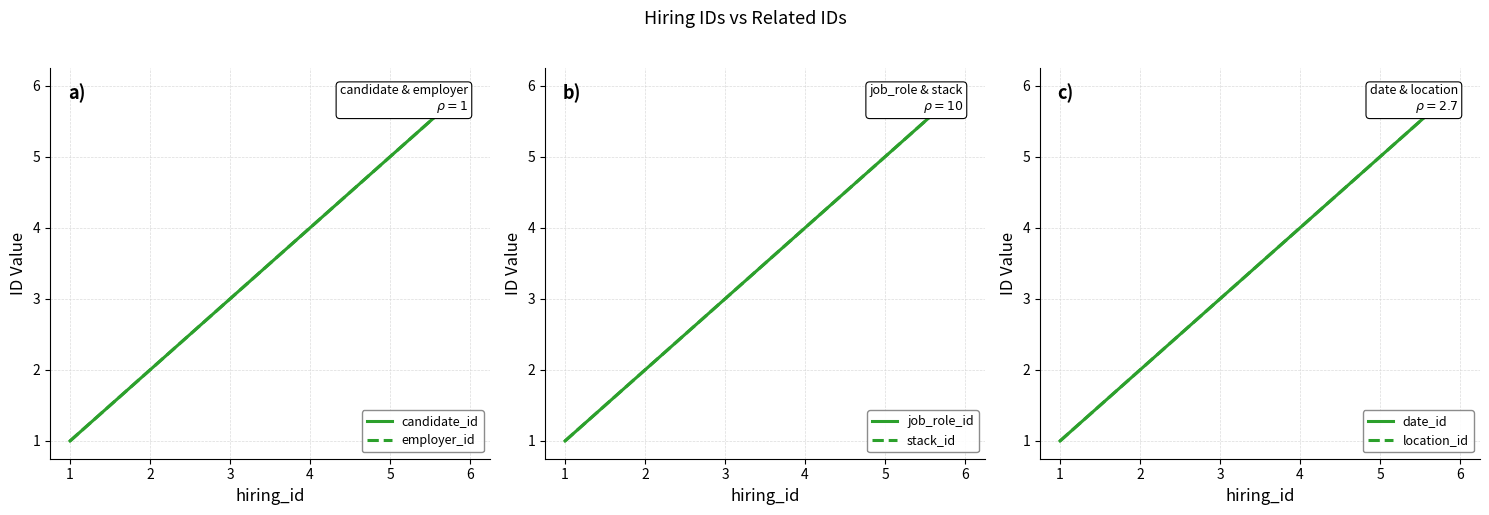

What is the difference between the employer_id values at 2 and 4?

2